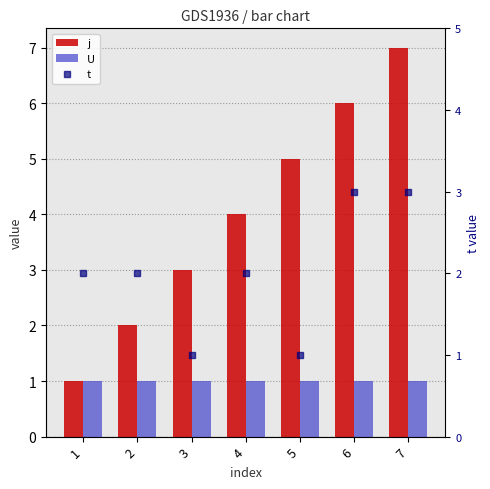

Rank the series by their average value, from lowest to highest.

U, t, j